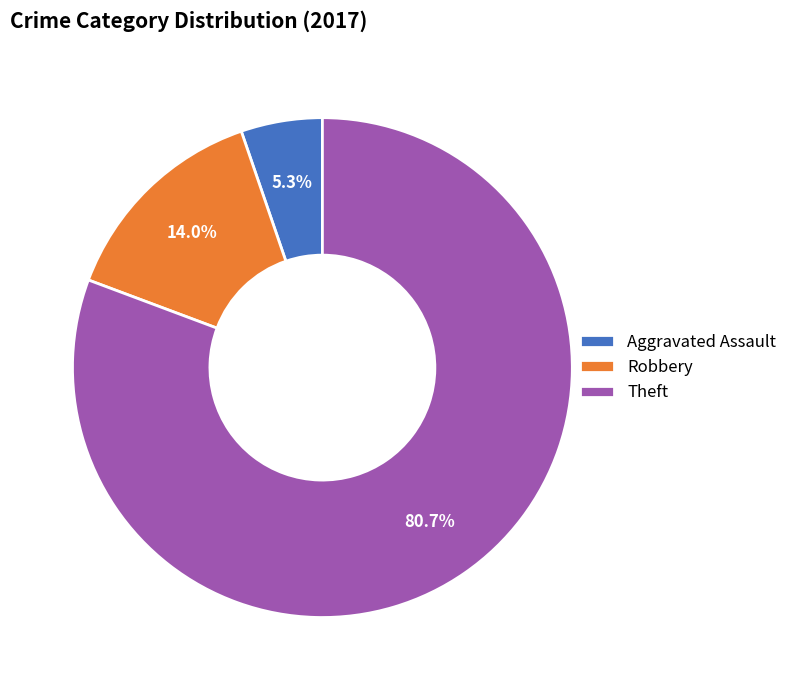

Which has a higher value, Robbery or Aggravated Assault?

Robbery